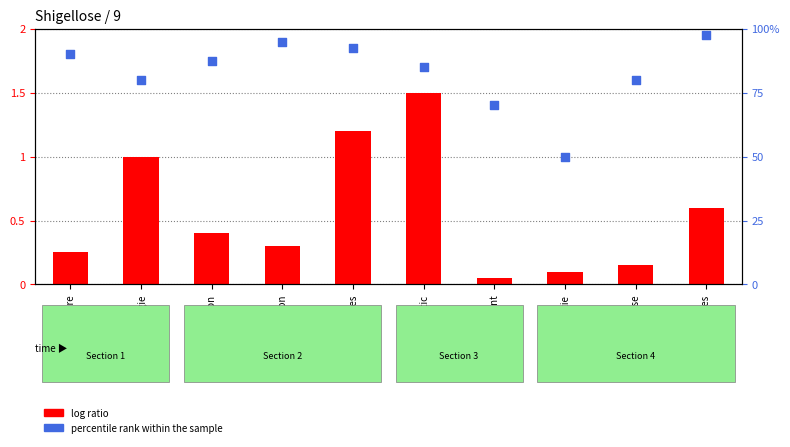

At which category is the sum across all series the highest?

Autres